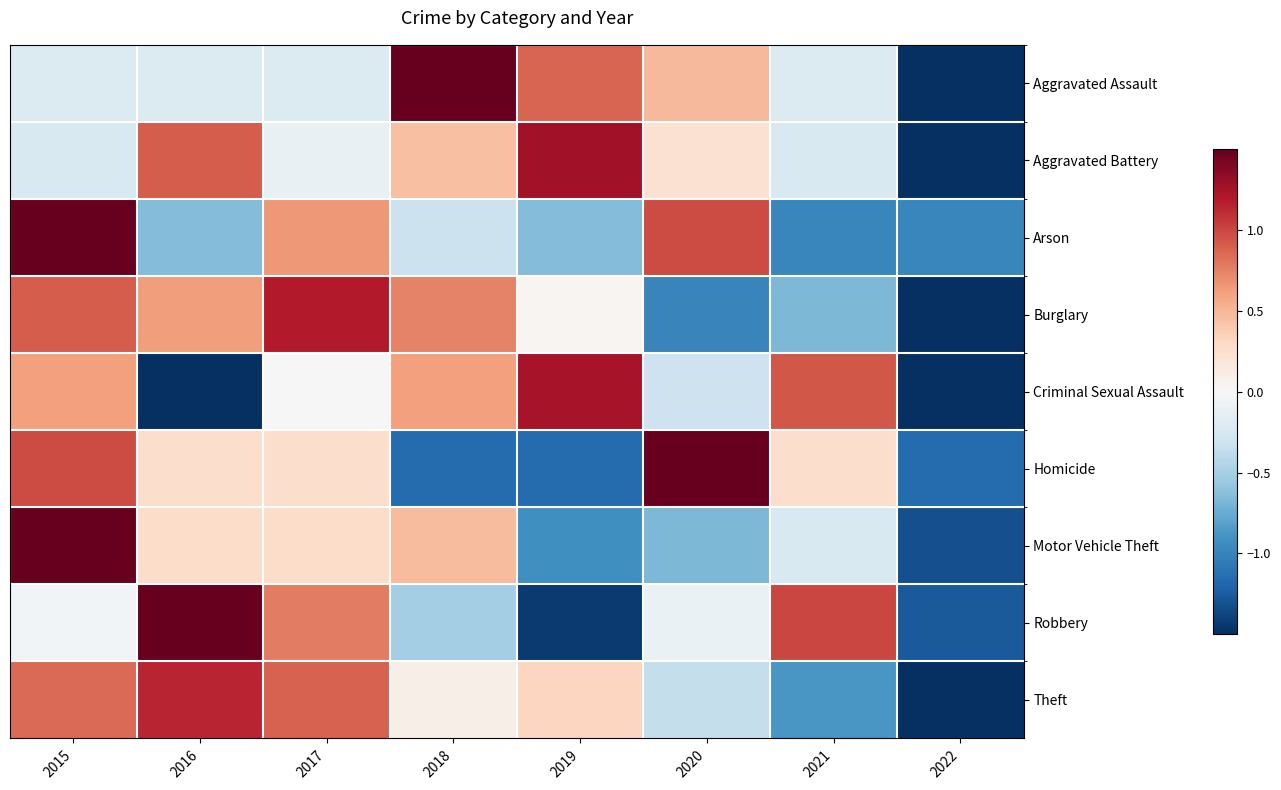

Reading left to right, list all the values displayed in this chart.

Aggravated Assault: 2015=-0.2	2016=-0.2	2017=-0.2	2018=1.6	2019=0.9	2020=0.5	2021=-0.2	2022=-2.1
Aggravated Battery: 2015=-0.2	2016=0.9	2017=-0.1	2018=0.5	2019=1.3	2020=0.2	2021=-0.2	2022=-2.3
Arson: 2015=1.9	2016=-0.6	2017=0.6	2018=-0.3	2019=-0.6	2020=1.0	2021=-1.0	2022=-1.0
Burglary: 2015=0.9	2016=0.6	2017=1.2	2018=0.7	2019=0.0	2020=-1.0	2021=-0.7	2022=-1.8
Criminal Sexual Assault: 2015=0.6	2016=-1.5	2017=0.0	2018=0.6	2019=1.2	2020=-0.3	2021=0.9	2022=-1.5
Homicide: 2015=1.0	2016=0.3	2017=0.3	2018=-1.2	2019=-1.2	2020=1.7	2021=0.3	2022=-1.2
Motor Vehicle Theft: 2015=2.1	2016=0.3	2017=0.3	2018=0.5	2019=-0.9	2020=-0.7	2021=-0.2	2022=-1.3
Robbery: 2015=-0.0	2016=1.6	2017=0.8	2018=-0.5	2019=-1.4	2020=-0.1	2021=1.0	2022=-1.3
Theft: 2015=0.8	2016=1.1	2017=0.9	2018=0.1	2019=0.3	2020=-0.4	2021=-0.9	2022=-2.1